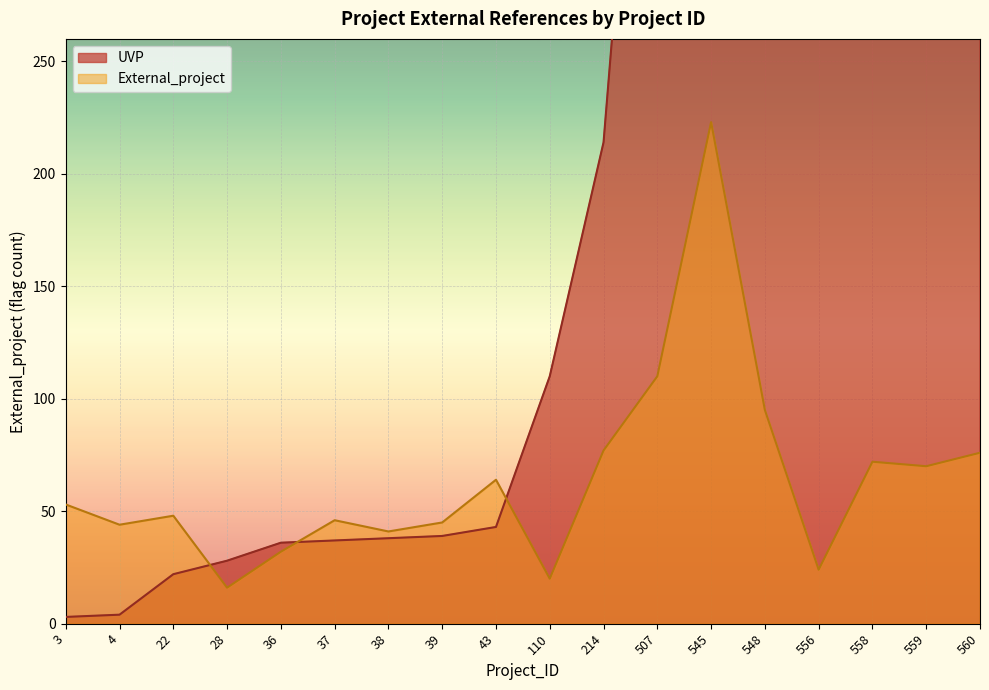

Which series changed the most between 38 and 556?

UVP